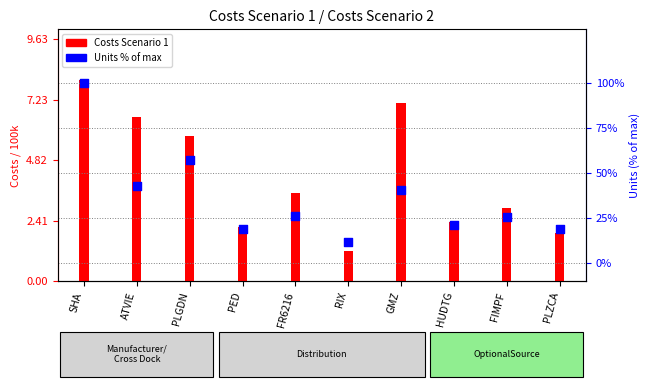

Which series has the largest total across all categories?

Units Scenario 1 (% of max)